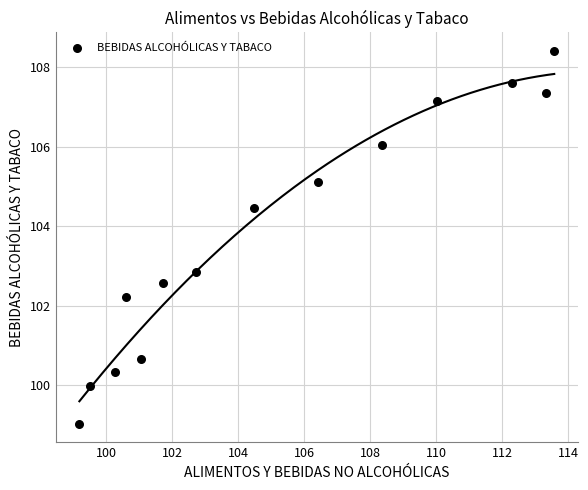

What is the range of Y values (max minus min)?

9.4